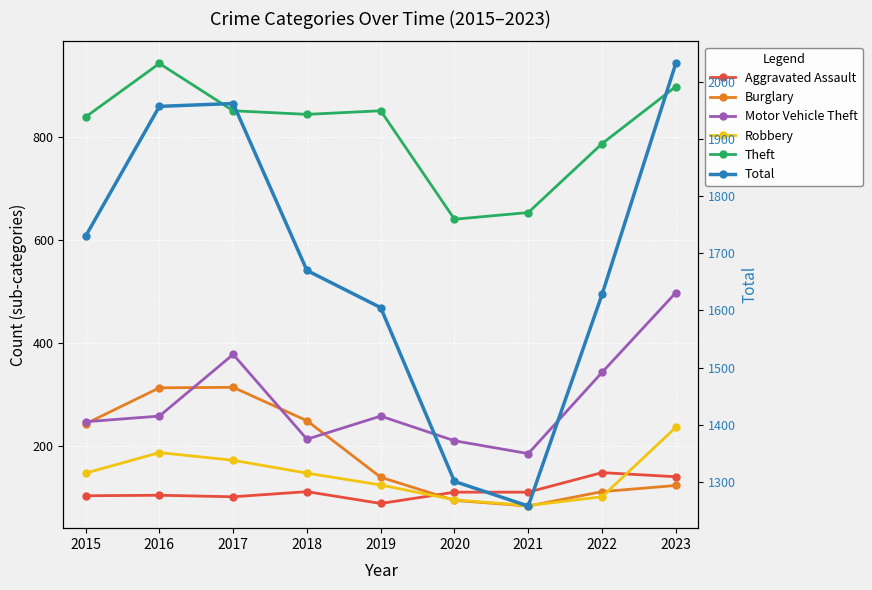

What is the lowest value of the Robbery series?

84